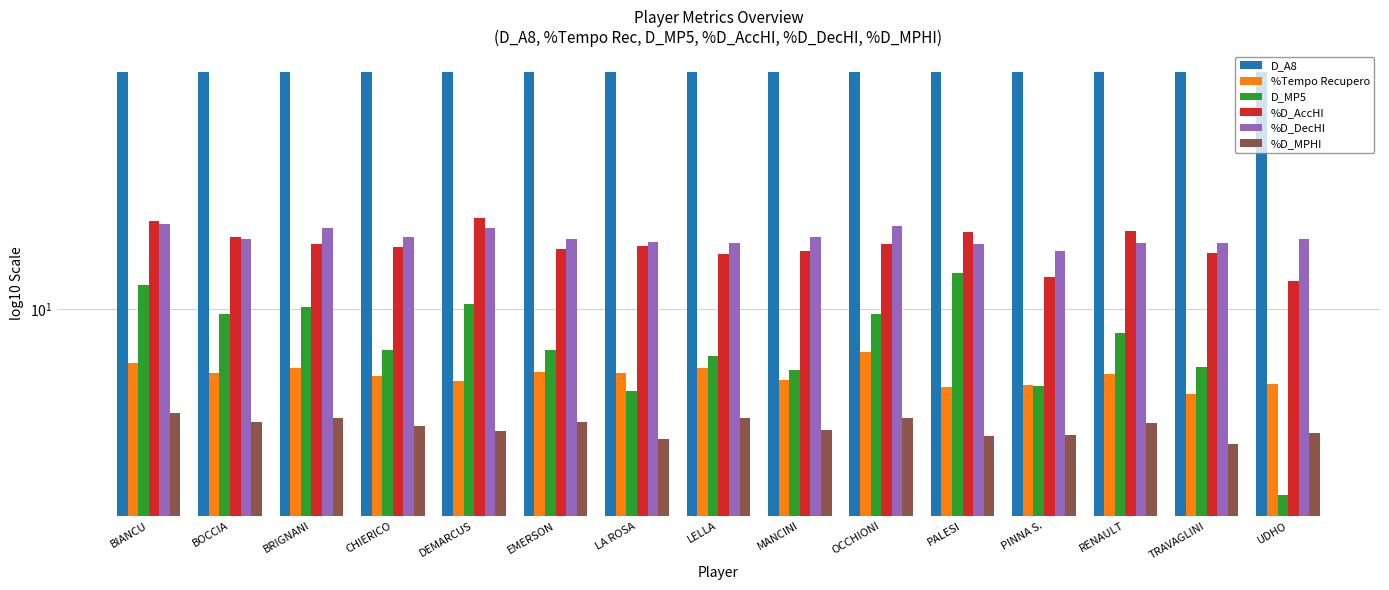

What is the difference between the maximum and second lowest values in the %D_AccHI series?

8.7